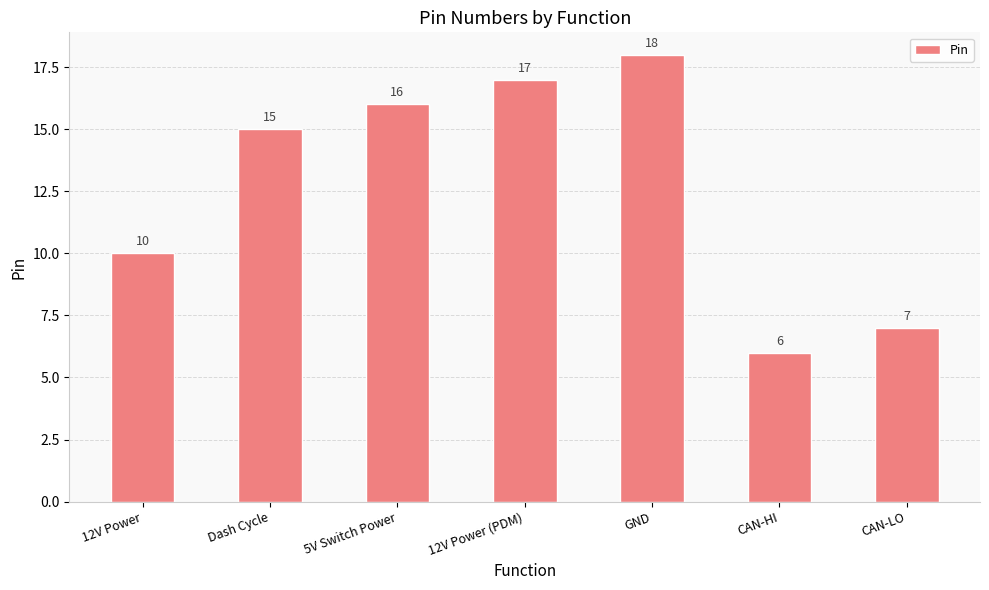

What is the label of the 7th bar from the left?

CAN-LO